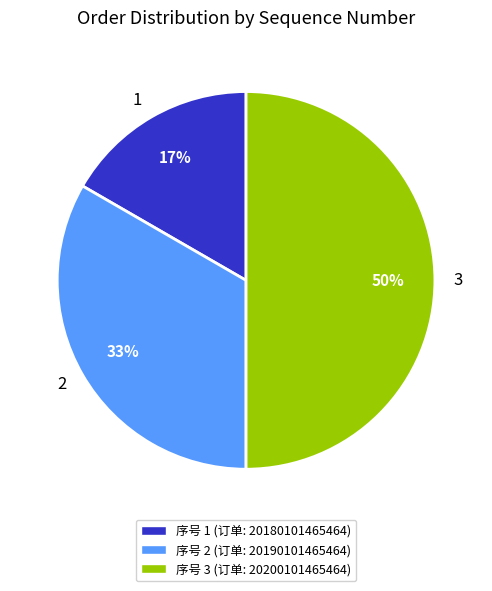

Rank the categories by value from lowest to highest.

1, 2, 3